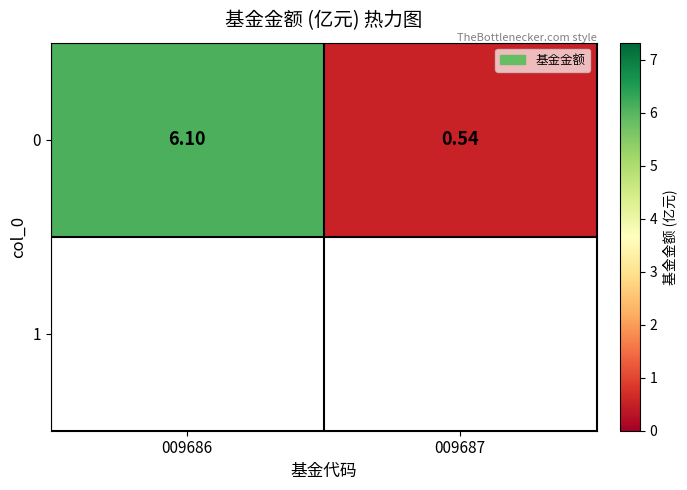

The value at 009686 is 3.5. True or false?

False